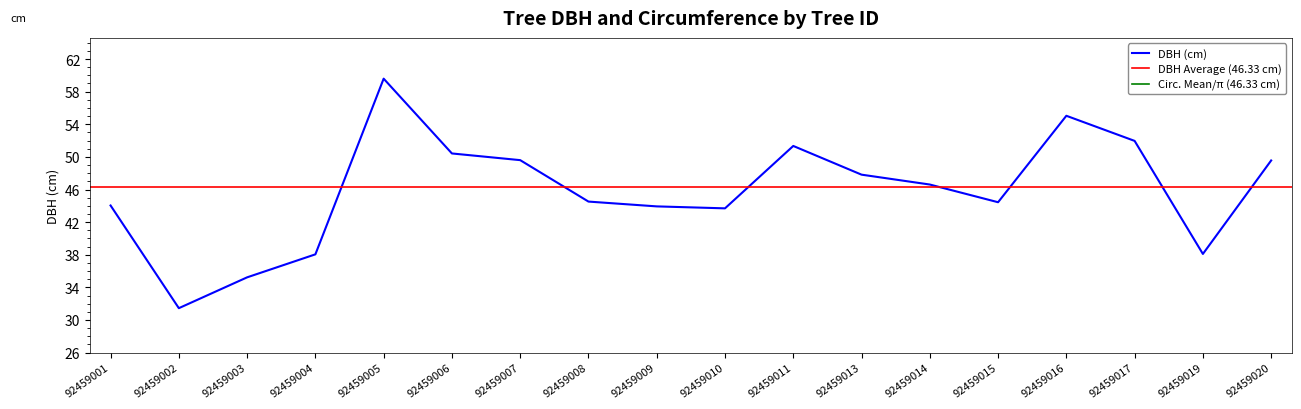

Reading right to left, extract all data points from this chart.

92459020=49.6	92459019=38.1	92459017=52.0	92459016=55.0	92459015=44.4	92459014=46.6	92459013=47.8	92459011=51.3	92459010=43.7	92459009=43.9	92459008=44.5	92459007=49.6	92459006=50.4	92459005=59.6	92459004=38.0	92459003=35.2	92459002=31.4	92459001=44.0